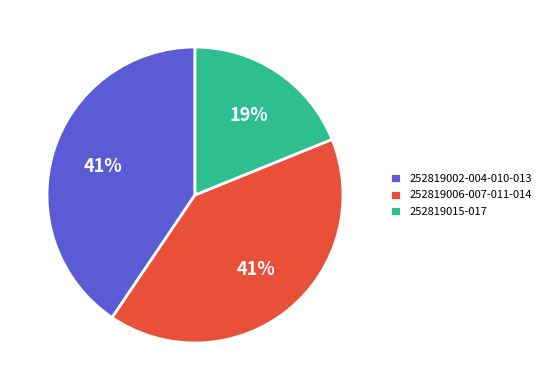

Approximately how many times larger is the value at 252819015-017 compared to 252819002-004-010-013?

0.5